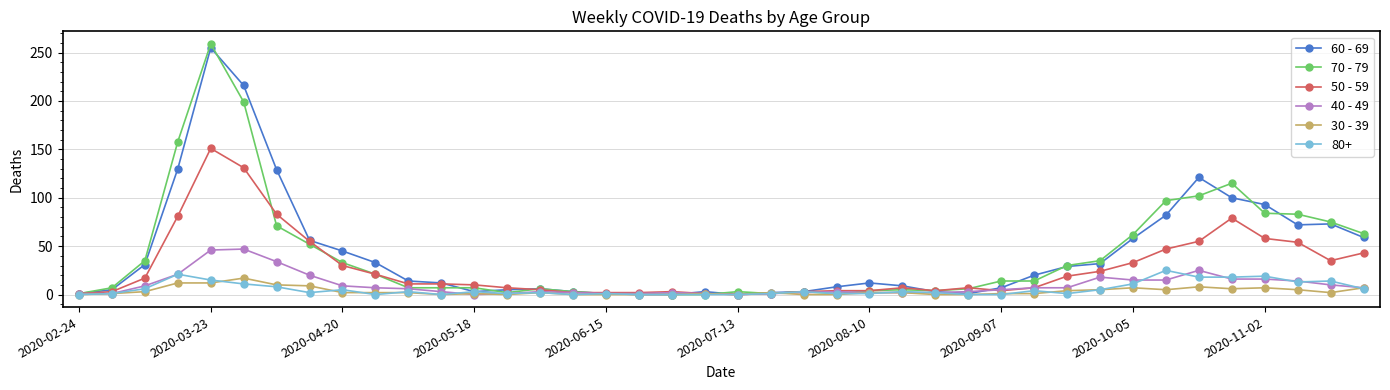

True or false: 70 - 79 has more than 1 interior local peaks.

True